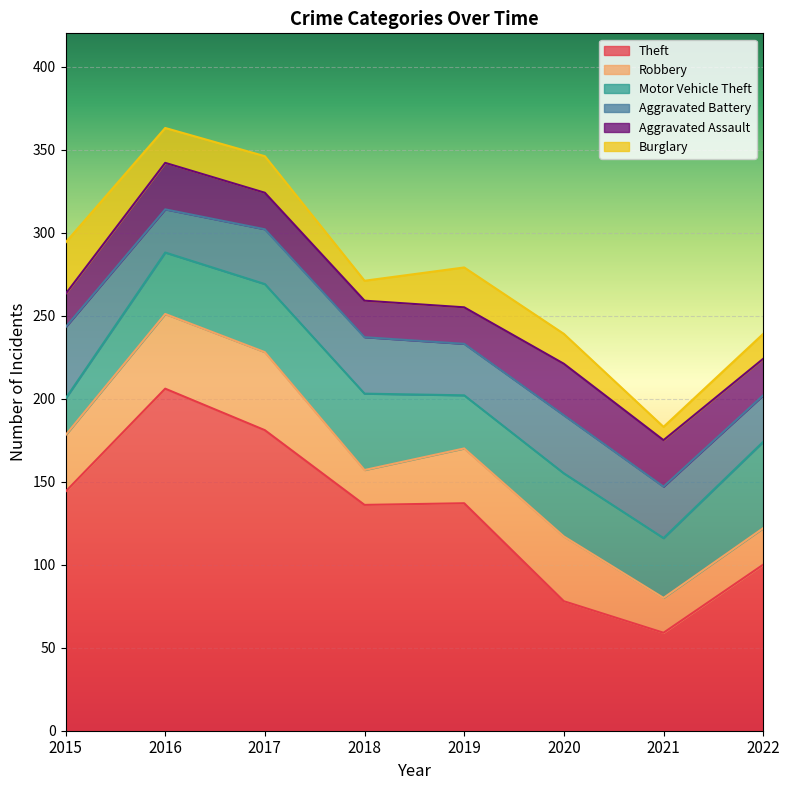

The Aggravated Battery series shows 35 at 2020. True or false?

True